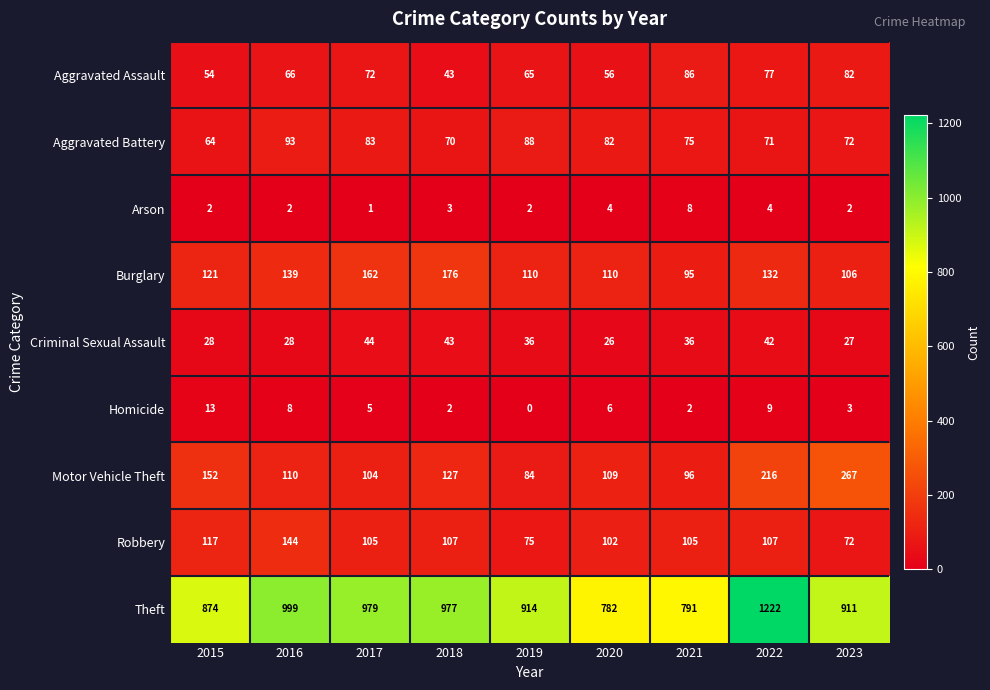

At which category is the sum across all series the highest?

2022